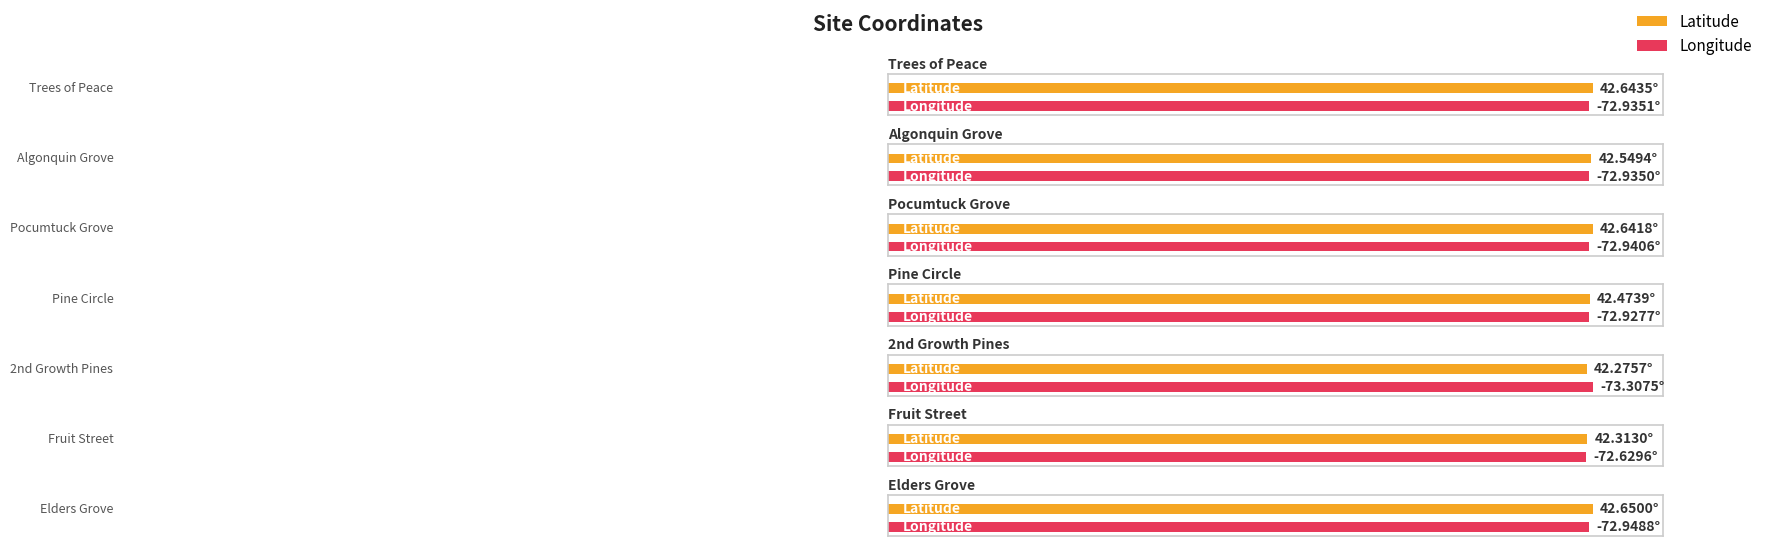

What is the label of the 3rd bar from the left?

Pocumtuck Grove